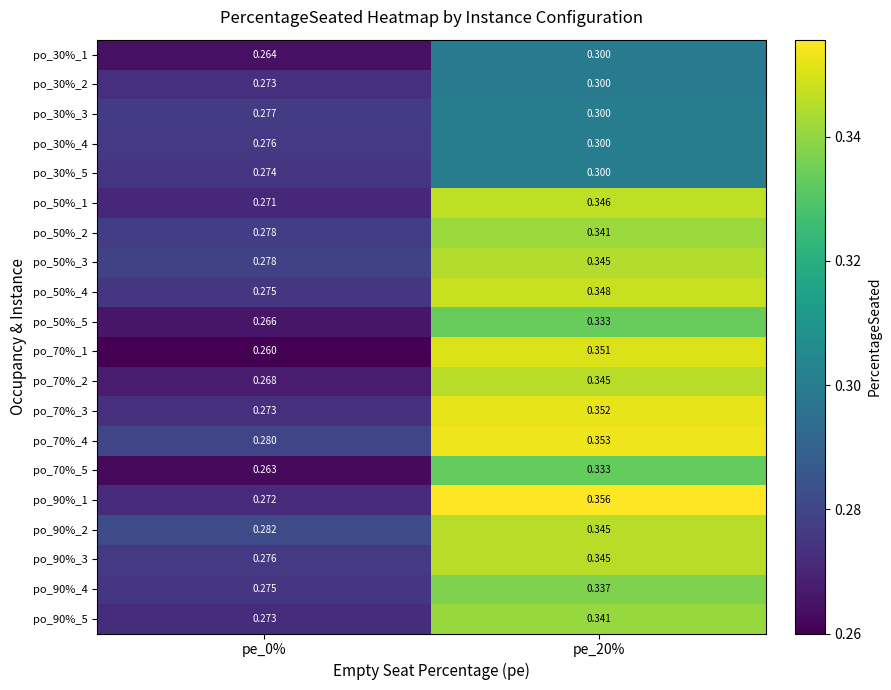

Is the value of po_50%_5 at pe_0% greater than the value of po_50%_3 at pe_0%?

No